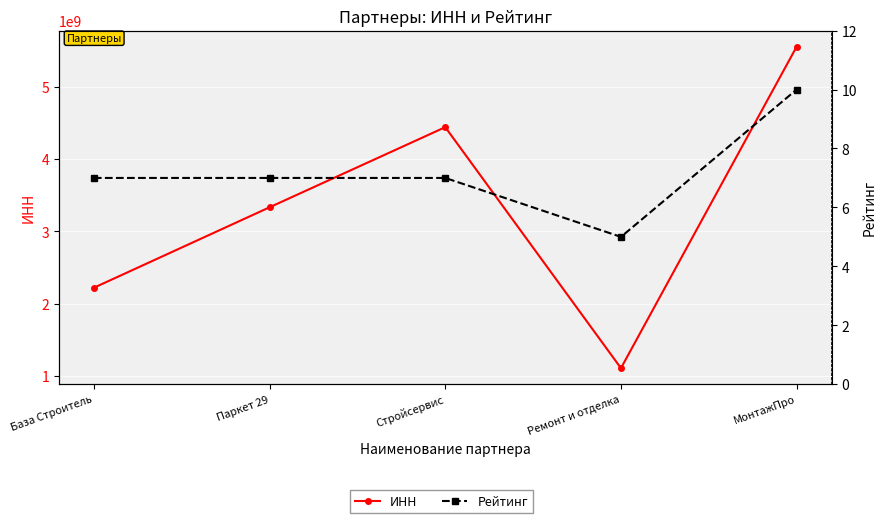

Is it true that Рейтинг equals 7 at База Строитель?

True